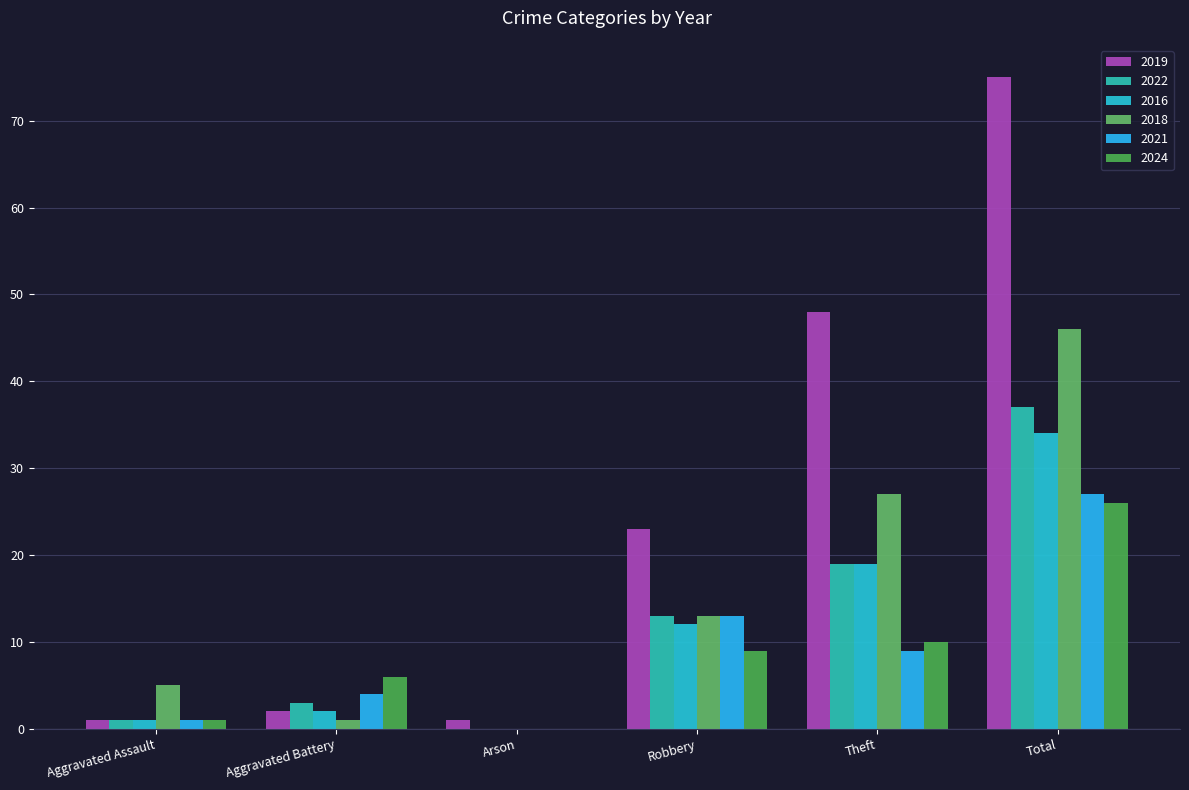

True or false: 2016 has a value of 19 at Arson.

False